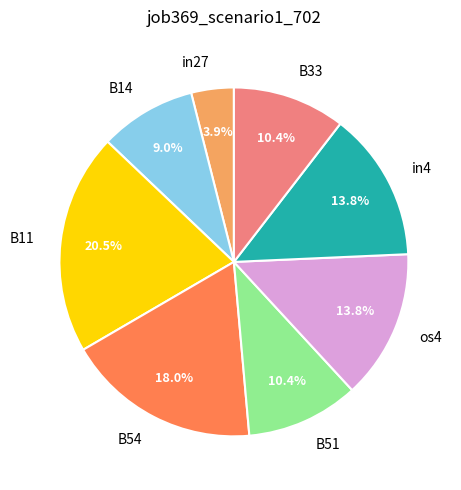

What is the smallest slice in the pie chart?

in27